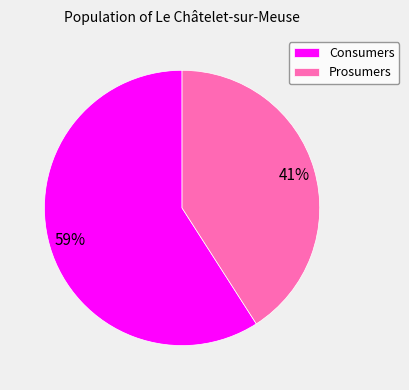

To the nearest percent, what percentage of the pie is Prosumers?

41%